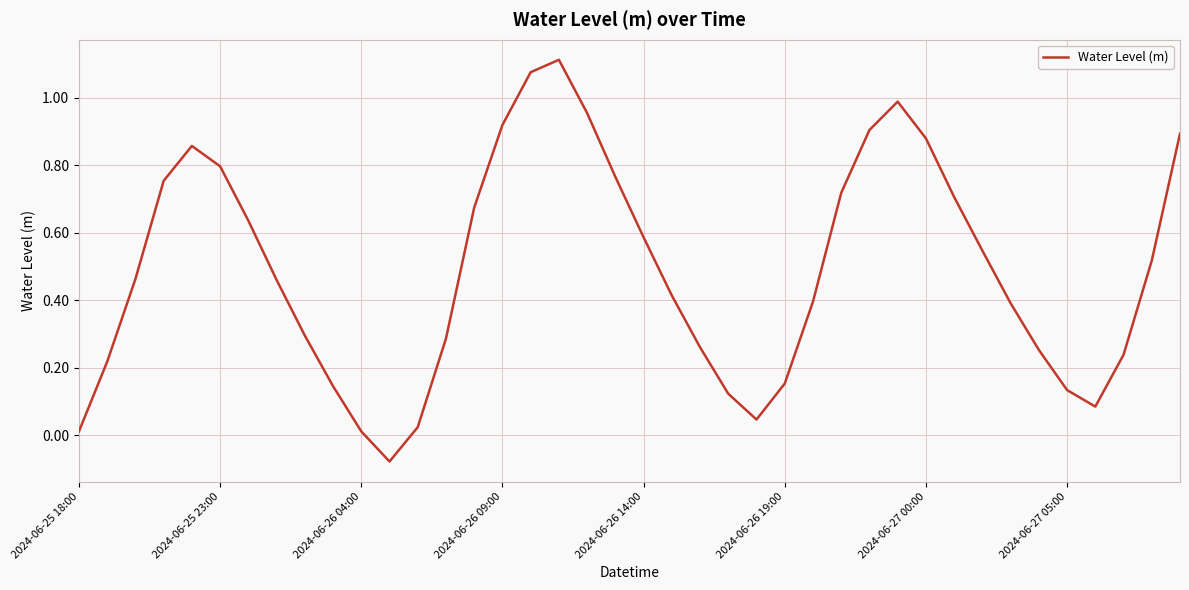

What is the difference between the maximum and minimum values?

1.2